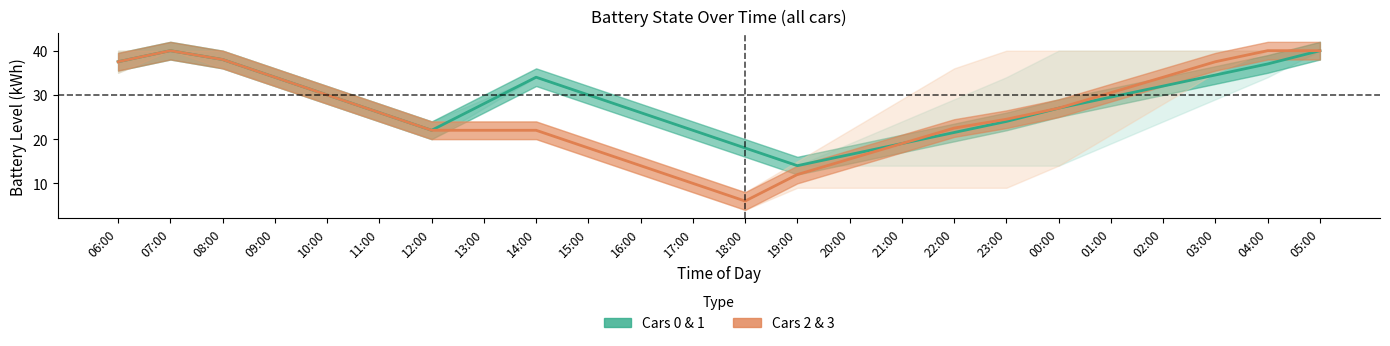

What is the highest value of the Cars 2 & 3 series?

40.0